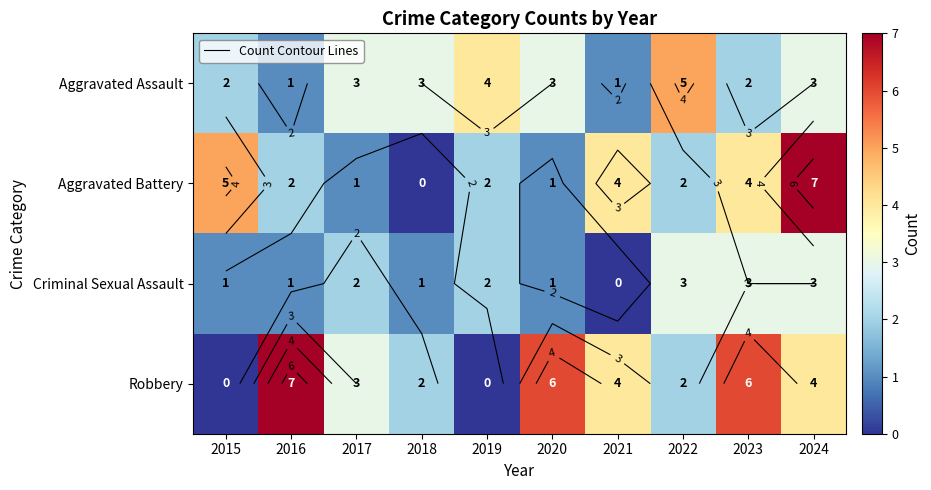

What is the maximum value for Criminal Sexual Assault?

3